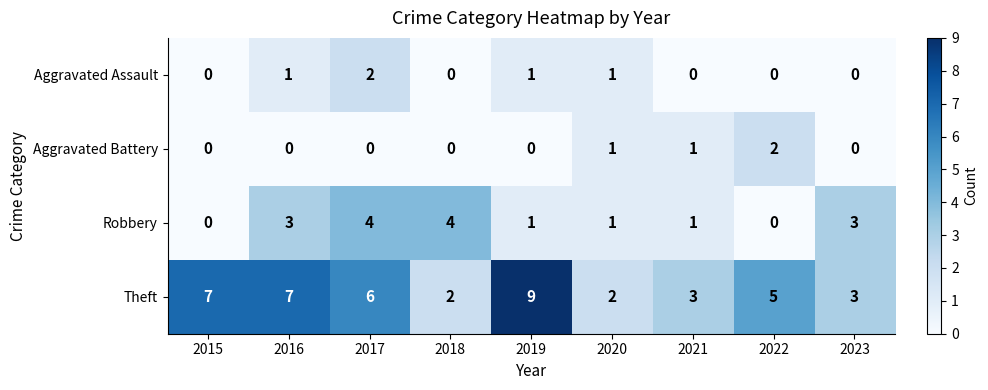

How many categories are shown in the chart?

9